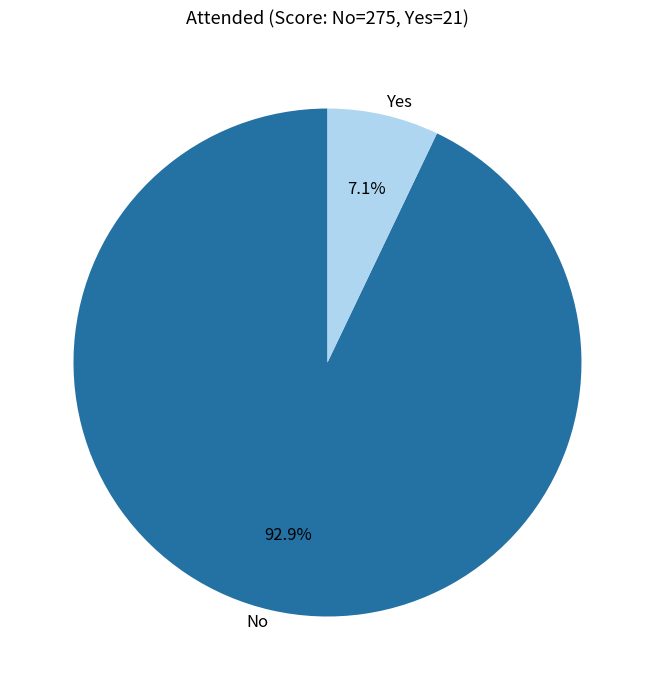

How many segments does this pie chart have?

2